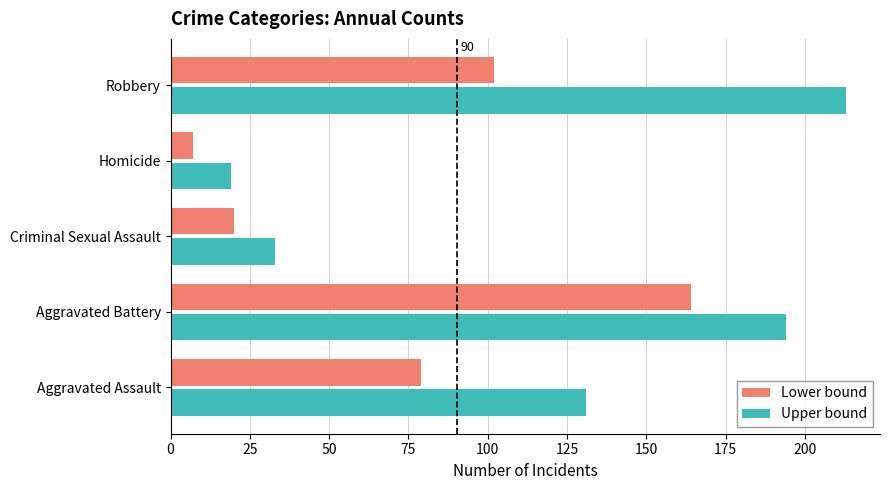

Which label corresponds to the smallest value in the chart?

Homicide